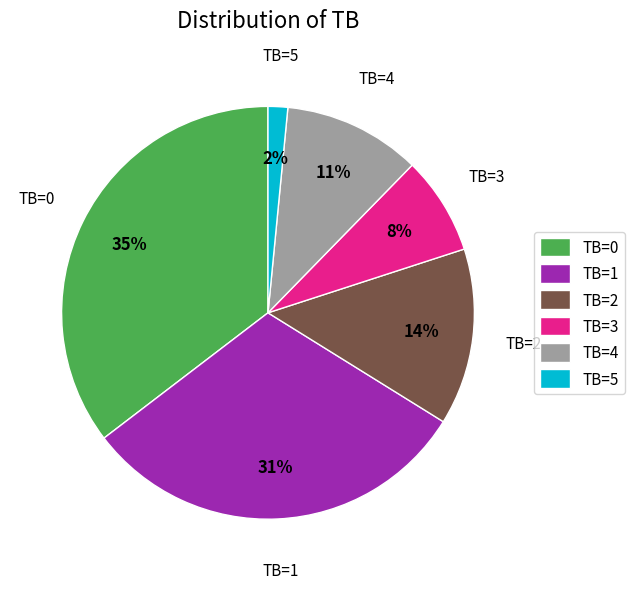

Do TB=5 and TB=0 together represent more than half of the pie?

No